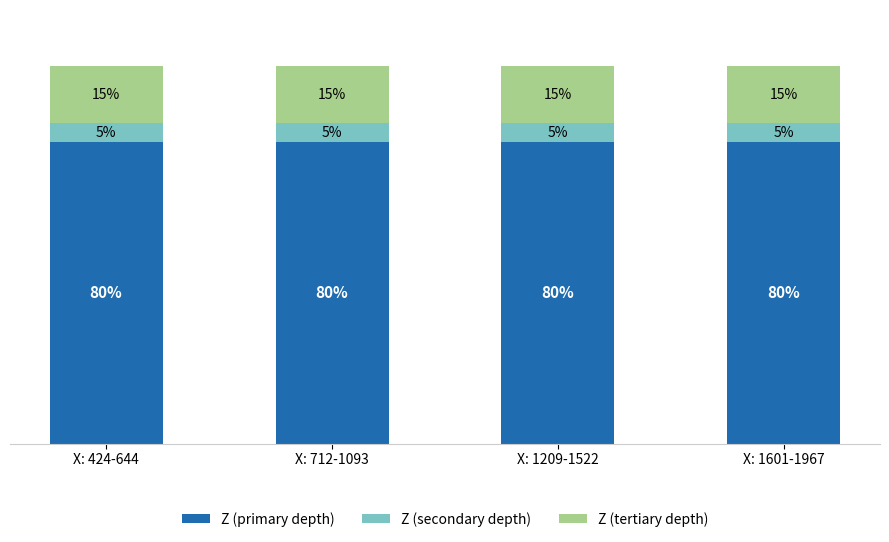

At how many categories does at least one series exceed 68?

4